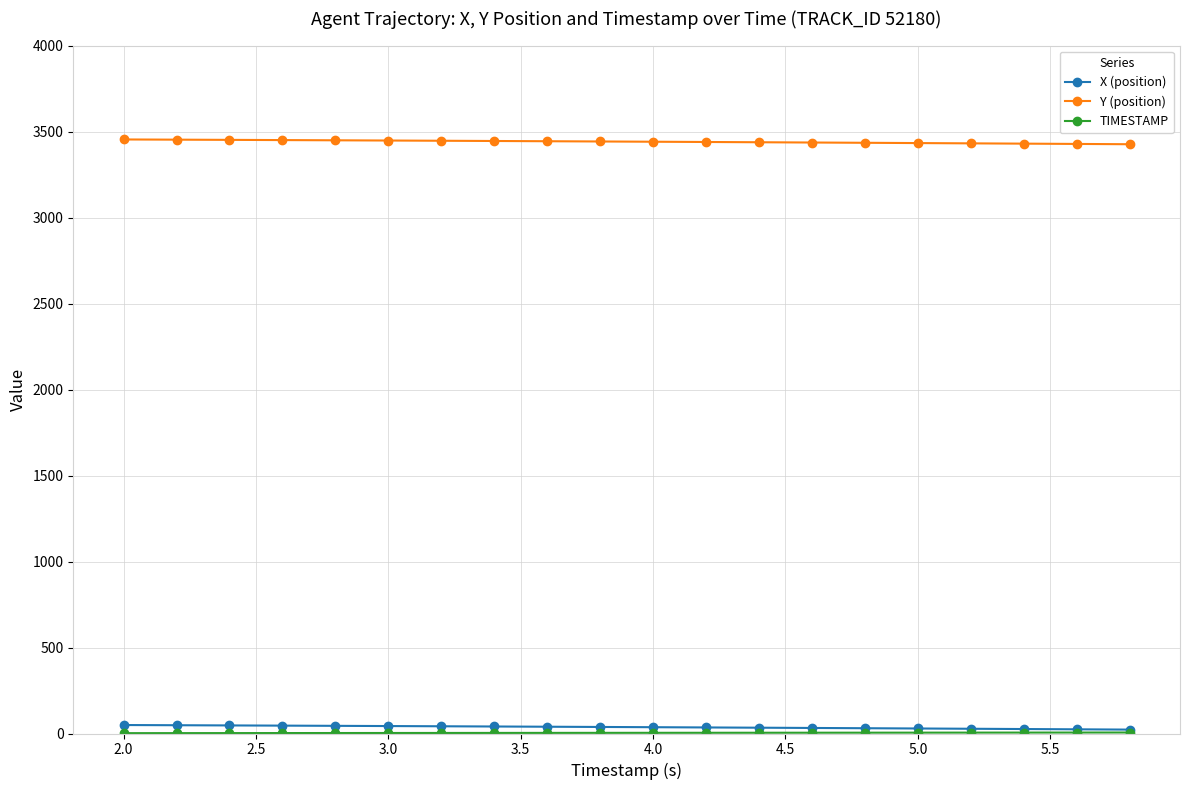

At how many categories does at least one series exceed 2831?

20